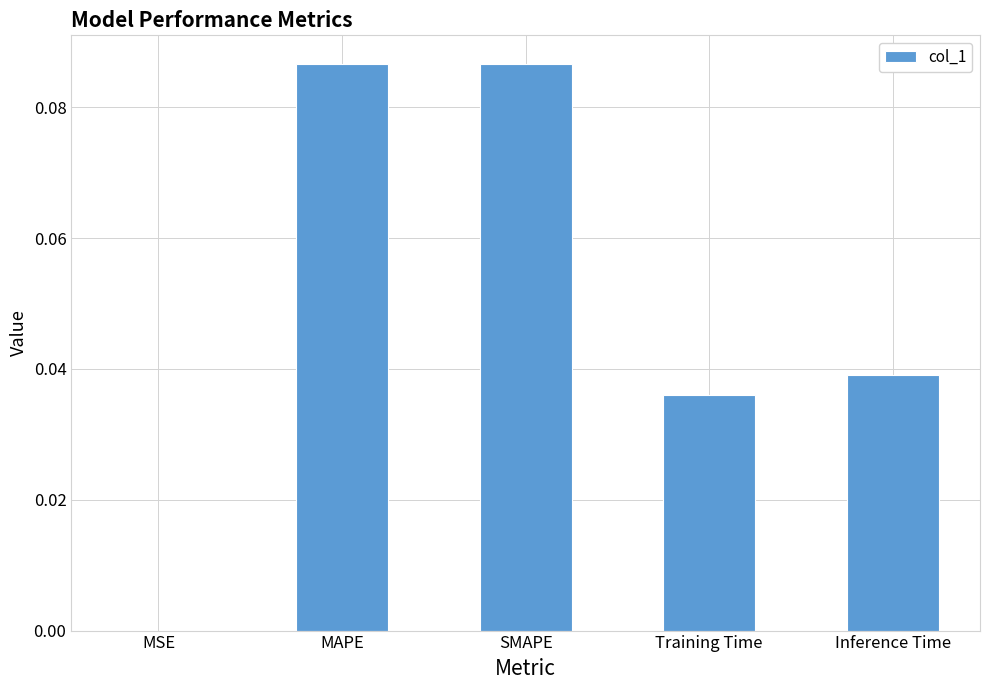

Are the bars horizontal?

No